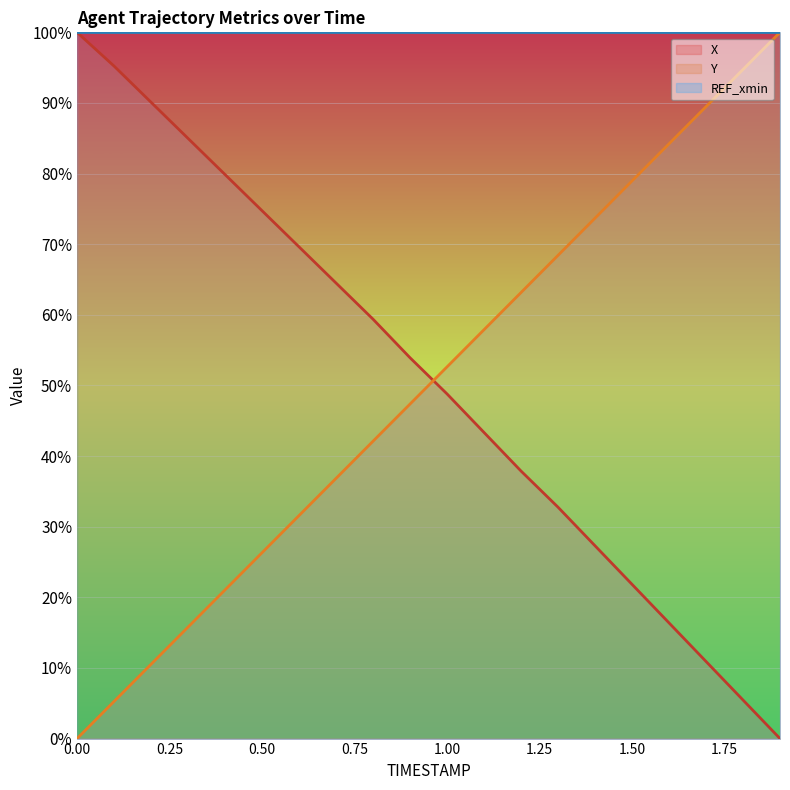

Is it true that X equals 86.8 at 0.8?

False